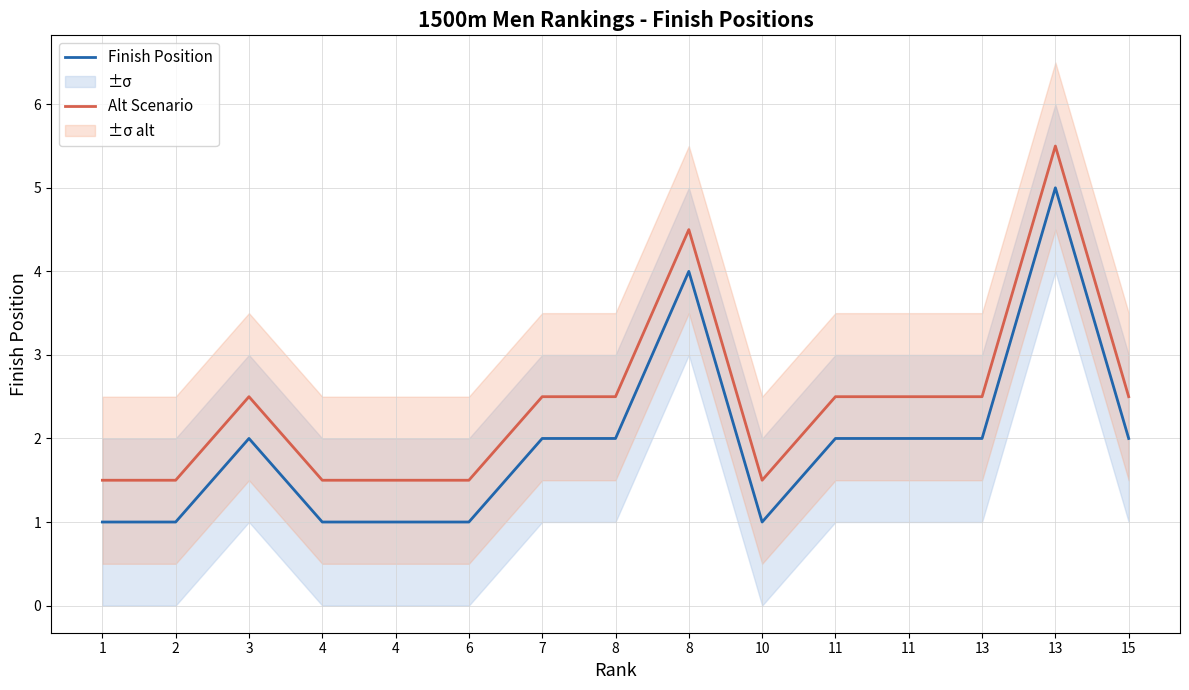

Which has a higher value, 8 or 11?

8